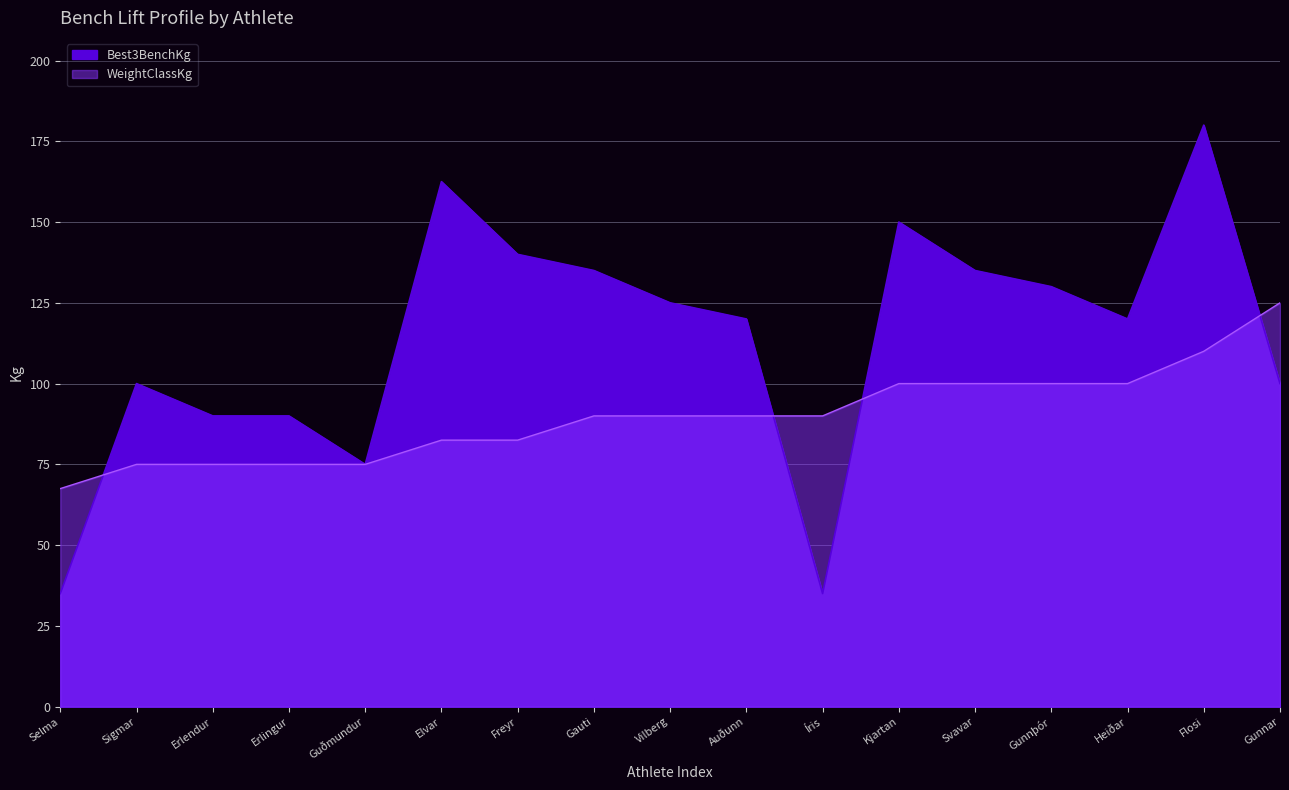

True or false: WeightClassKg has more than 0 interior local peaks.

False